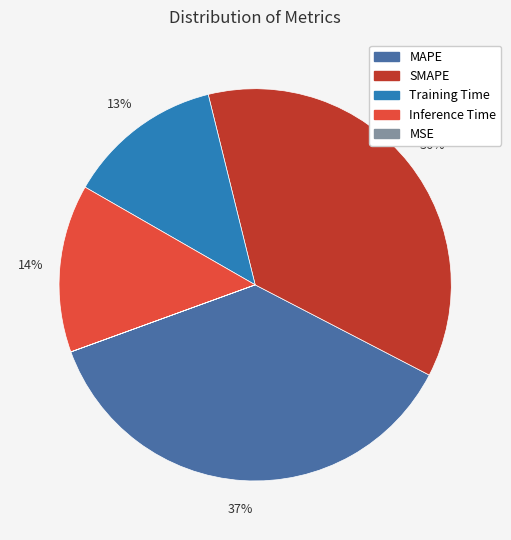

What percentage is the SMAPE slice, to the nearest percent?

36%